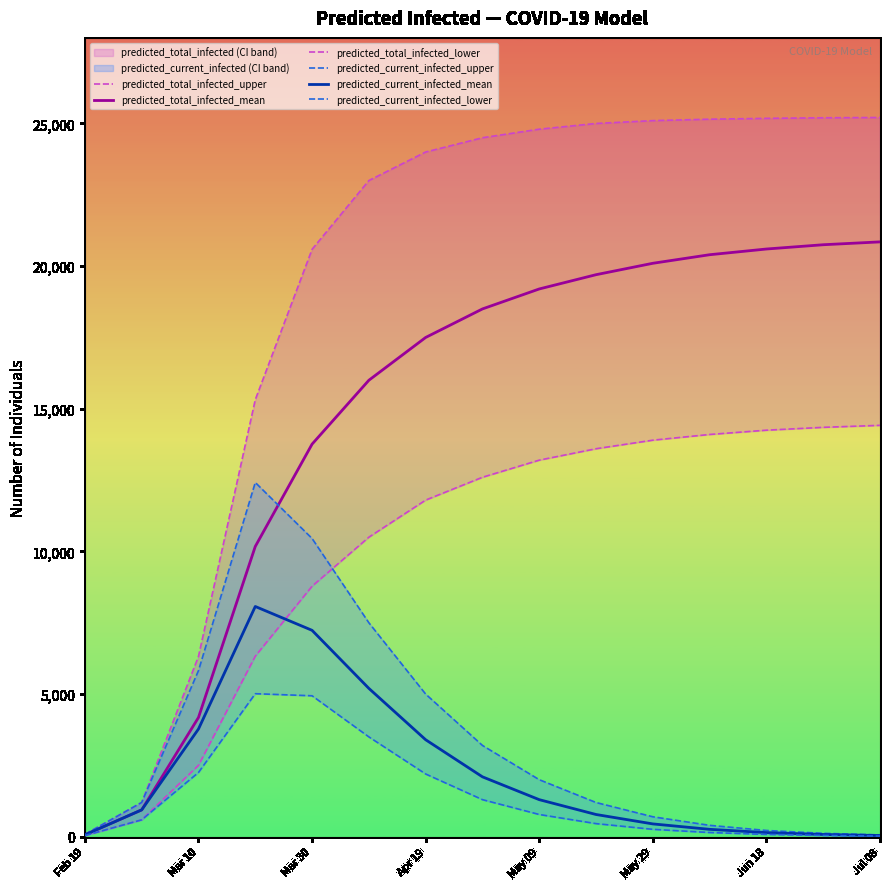

True or false: predicted_total_infected_upper and predicted_current_infected_lower cross at least once.

False